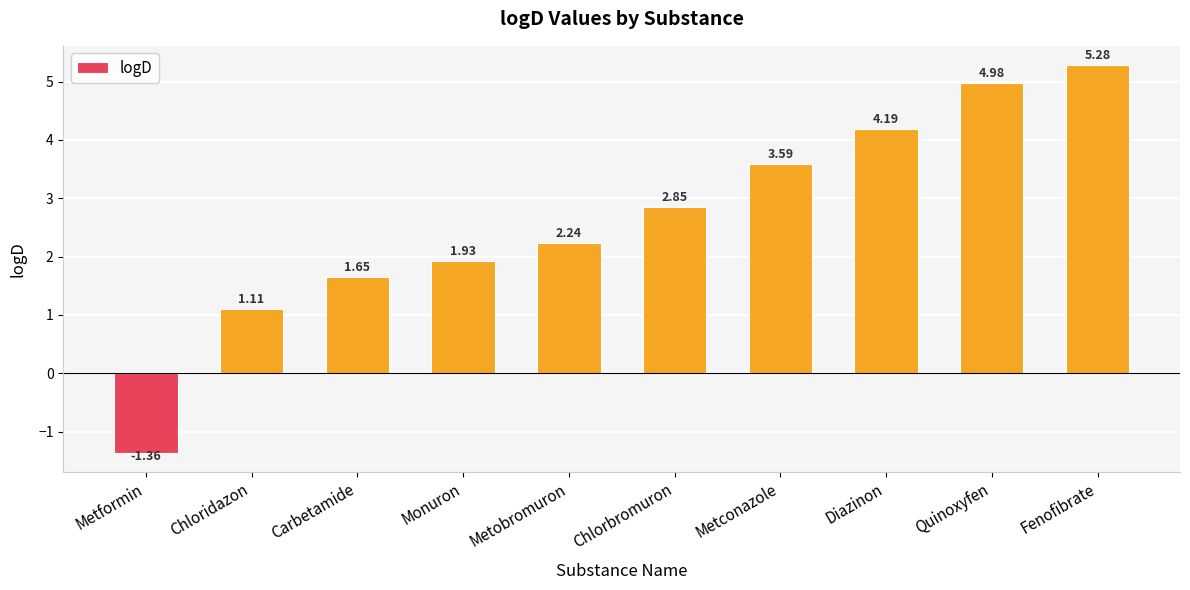

At which label does the data first exceed 2?

Metobromuron